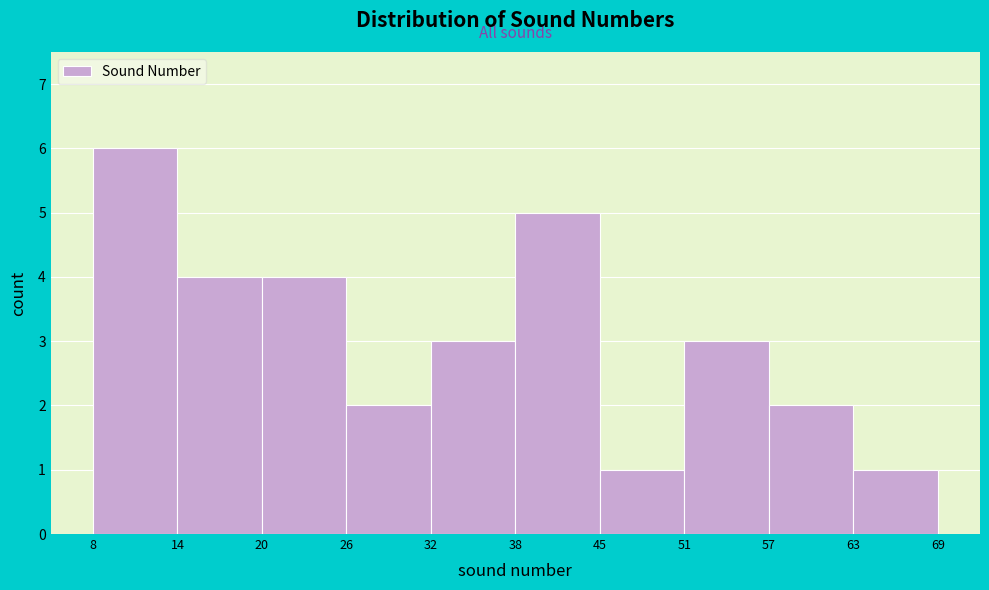

Reading left to right, transcribe this chart: for each bar, give the range it covers on the x-axis and its height. The values are not printed on the chart, so give them approximately, as read against the axis.

8 to 14: 6
14 to 20: 4
20 to 26: 4
26 to 32: 2
32 to 38: 3
38 to 45: 5
45 to 51: 1
51 to 57: 3
57 to 63: 2
63 to 69: 1